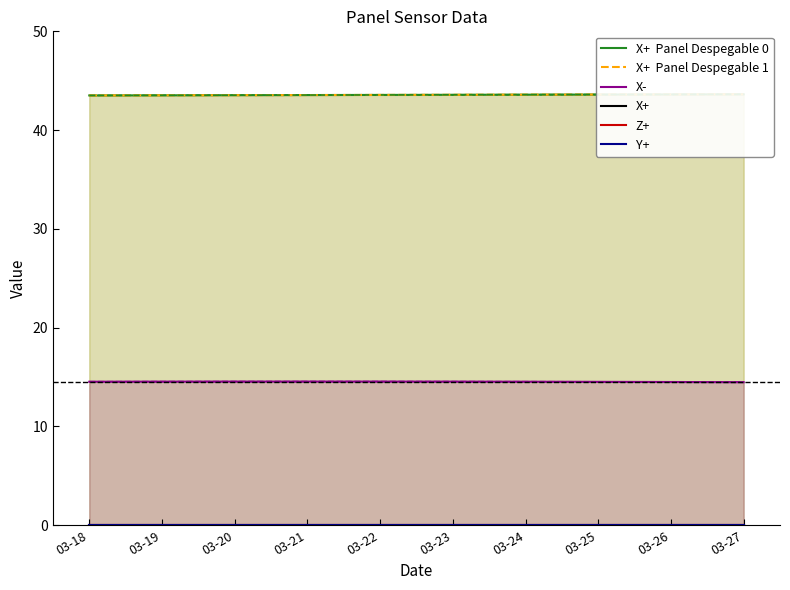

Reading right to left, list all the values displayed in this chart.

X+  Panel Despegable 0: 03-27=43.6	03-26=43.6	03-25=43.6	03-24=43.6	03-23=43.6	03-22=43.6	03-21=43.5	03-20=43.5	03-19=43.5	03-18=43.5
X+  Panel Despegable 1: 03-27=43.6	03-26=43.6	03-25=43.6	03-24=43.6	03-23=43.6	03-22=43.6	03-21=43.5	03-20=43.5	03-19=43.5	03-18=43.5
X-: 03-27=14.5	03-26=14.5	03-25=14.5	03-24=14.5	03-23=14.5	03-22=14.5	03-21=14.5	03-20=14.5	03-19=14.5	03-18=14.5
X+: 03-27=0.0	03-26=0.0	03-25=0.0	03-24=0.0	03-23=0.0	03-22=0.0	03-21=0.0	03-20=0.0	03-19=0.0	03-18=0.0
Z+: 03-27=0.0	03-26=0.0	03-25=0.0	03-24=0.0	03-23=0.0	03-22=0.0	03-21=0.0	03-20=0.0	03-19=0.0	03-18=0.0
Y+: 03-27=0.0	03-26=0.0	03-25=0.0	03-24=0.0	03-23=0.0	03-22=0.0	03-21=0.0	03-20=0.0	03-19=0.0	03-18=0.0